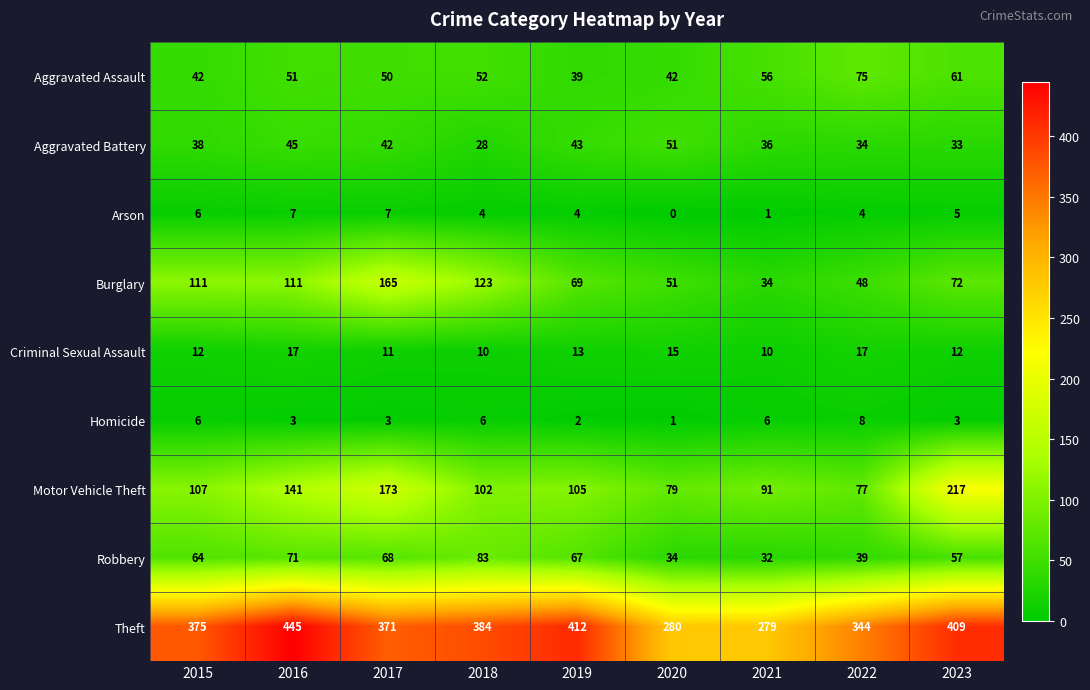

Rank the series by their maximum value, from highest to lowest.

Theft, Motor Vehicle Theft, Burglary, Robbery, Aggravated Assault, Aggravated Battery, Criminal Sexual Assault, Homicide, Arson